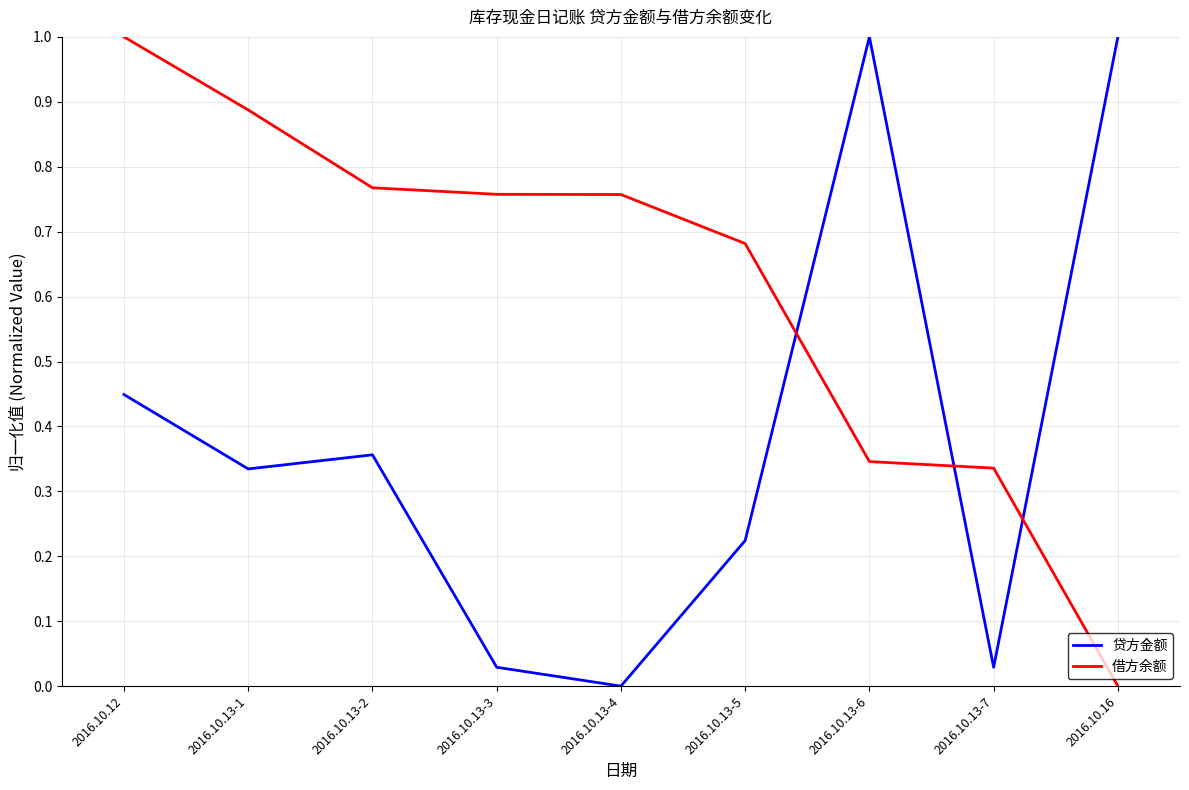

The 贷方金额 series shows 0.1 at 2016.10.13-5. True or false?

False